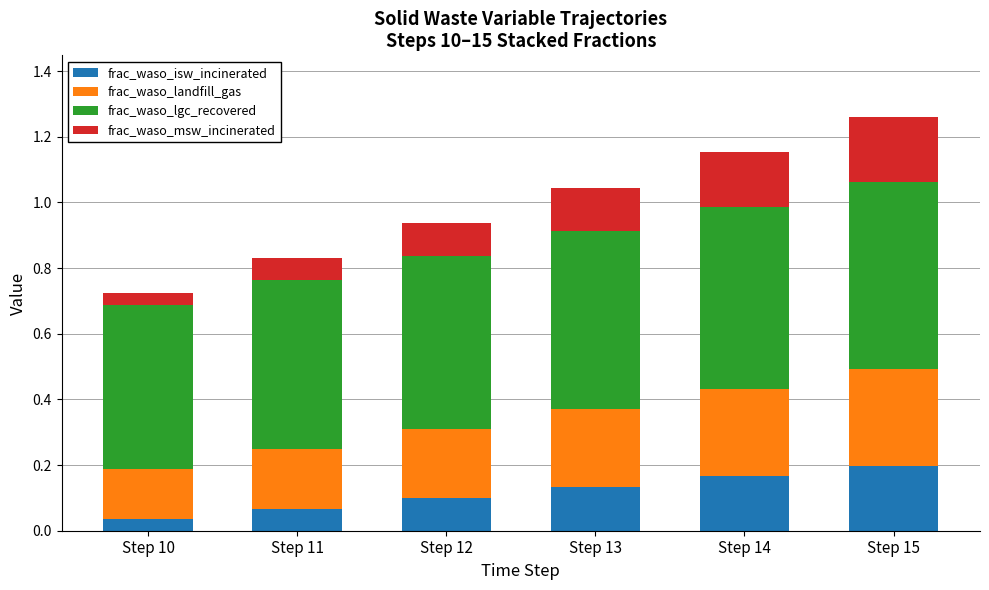

At which label does frac_waso_isw_incinerated reach its peak?

Step 15